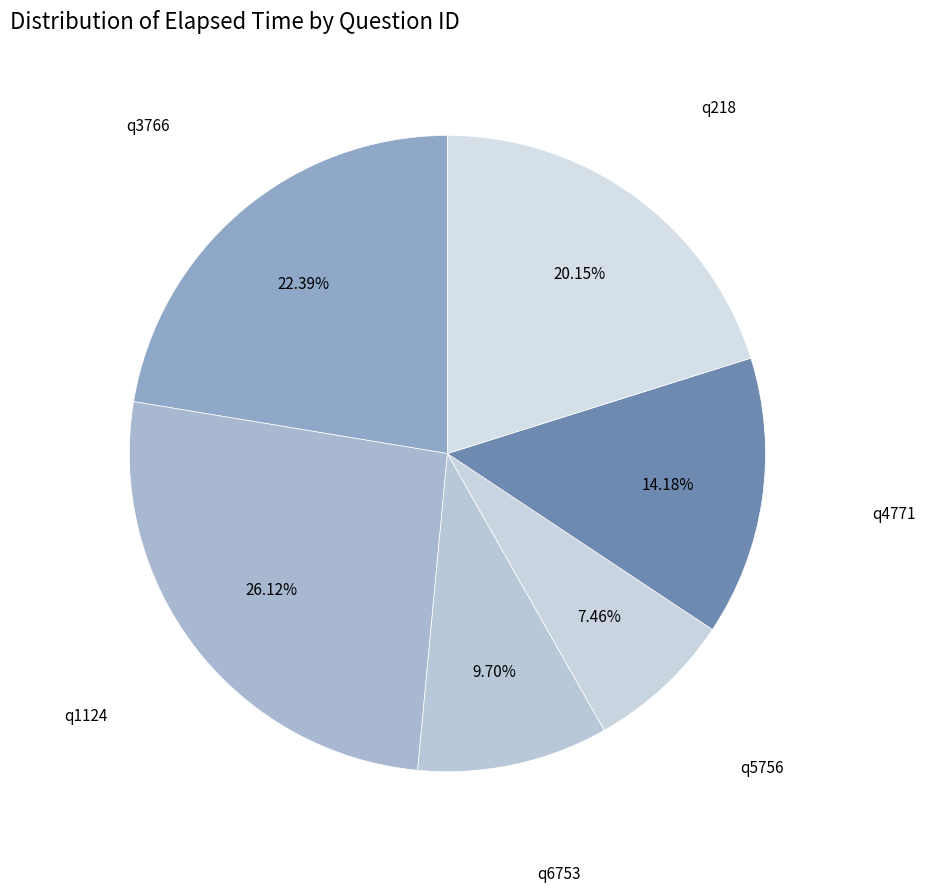

Rank the categories by value from lowest to highest.

q5756, q6753, q4771, q218, q3766, q1124